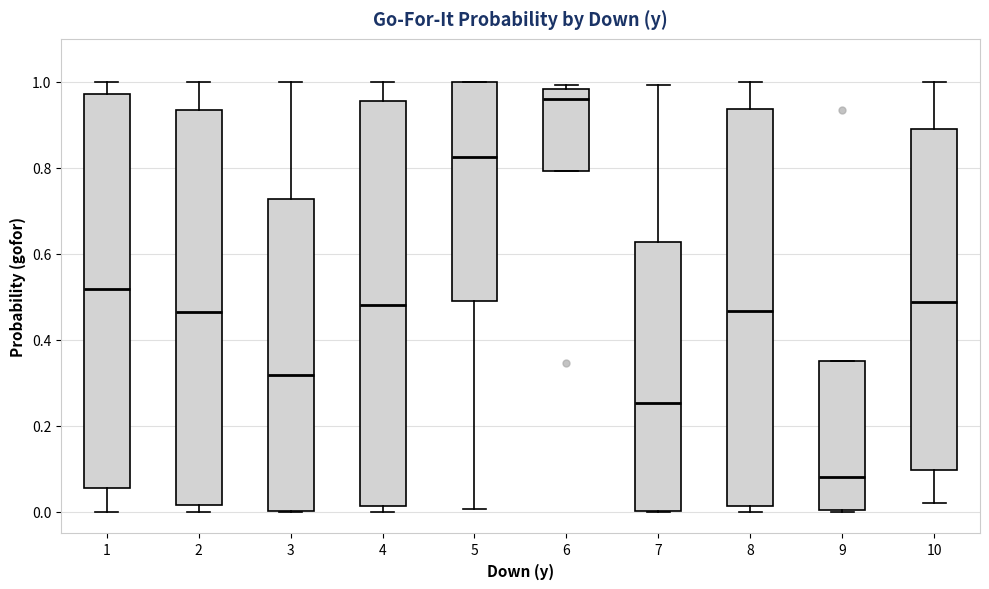

Where is the lower edge of the box at x = 2 on the y-axis? The values are not printed on the chart, so give them approximately, as read against the axis.

0.02